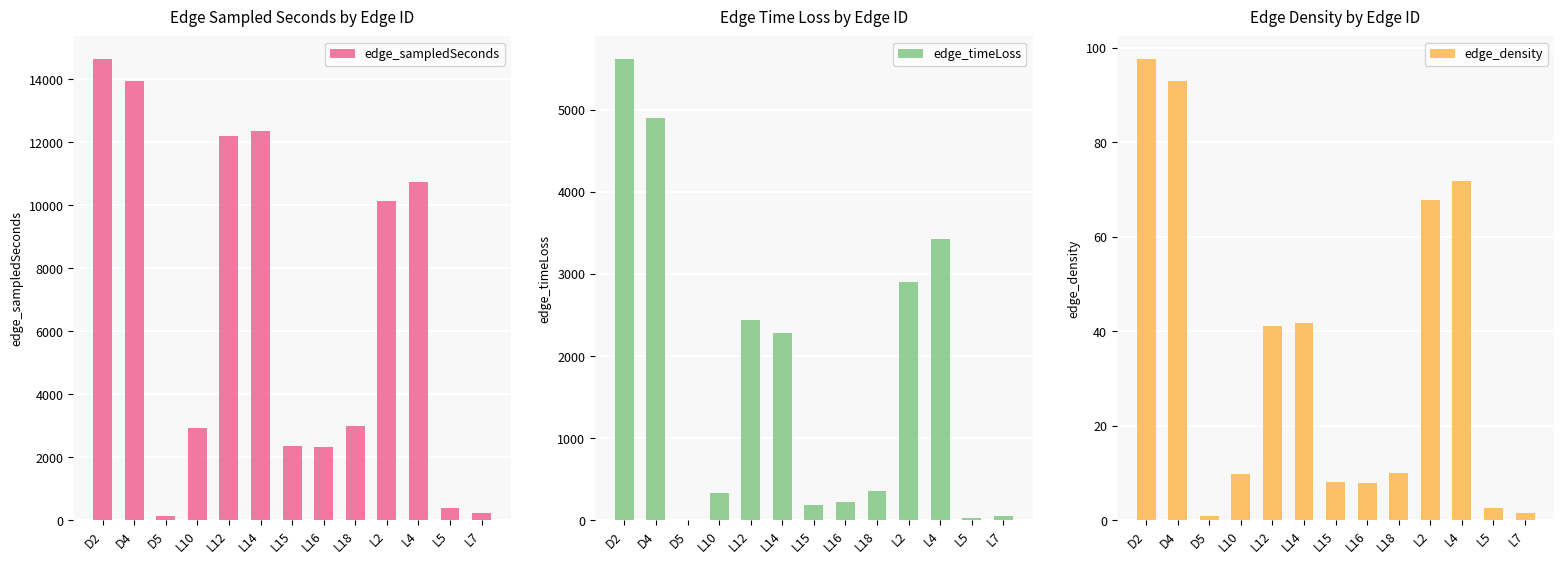

Which category has the highest value in the edge_sampledSeconds series?

D2